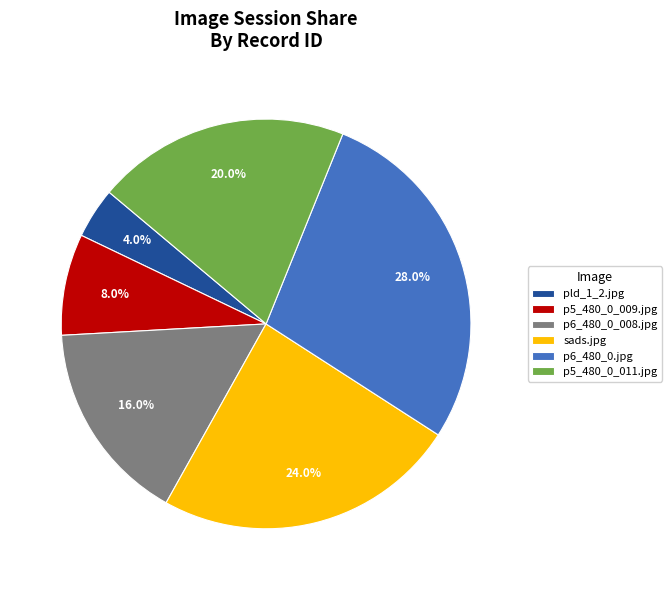

To the nearest percent, what is the difference between the largest and smallest slice percentages?

24%